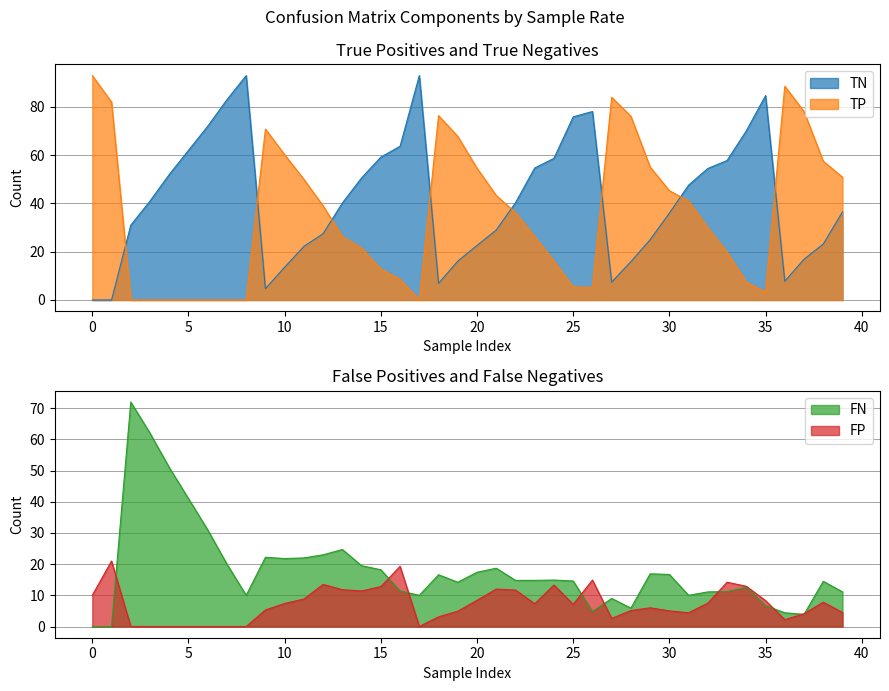

After their last crossing, which series has the higher values: FP or TN?

TN